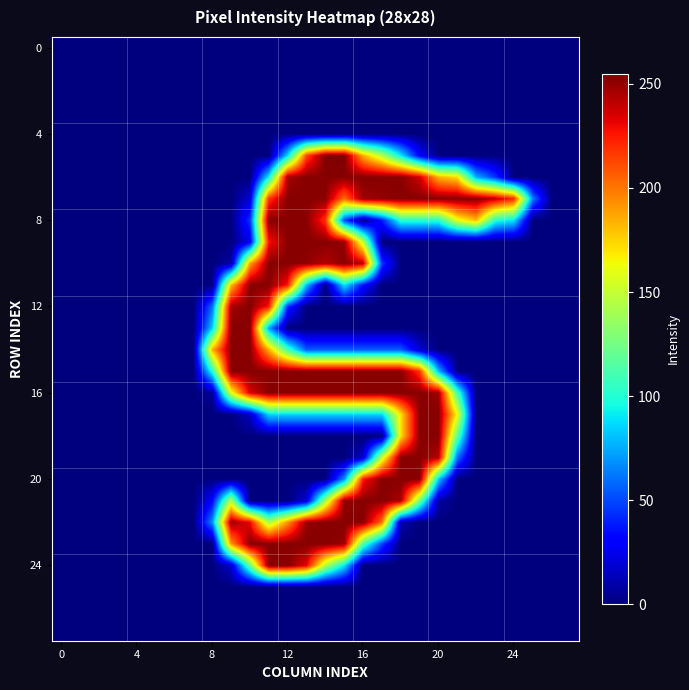

How many data points does each series have?

28